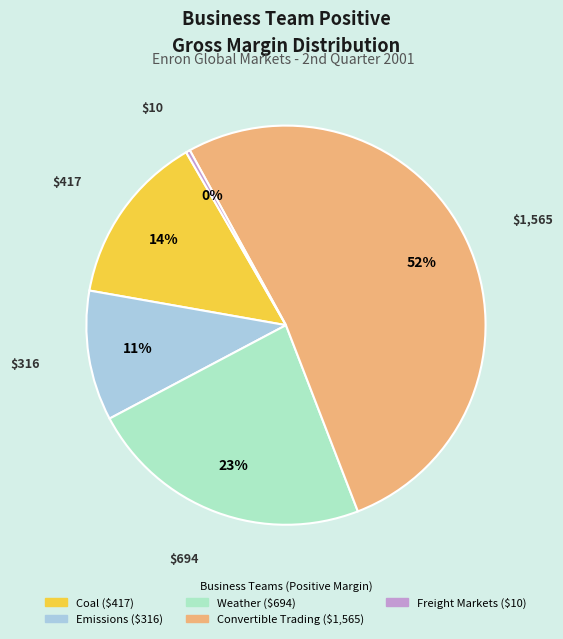

Does Freight Markets represent more than half of the total?

No